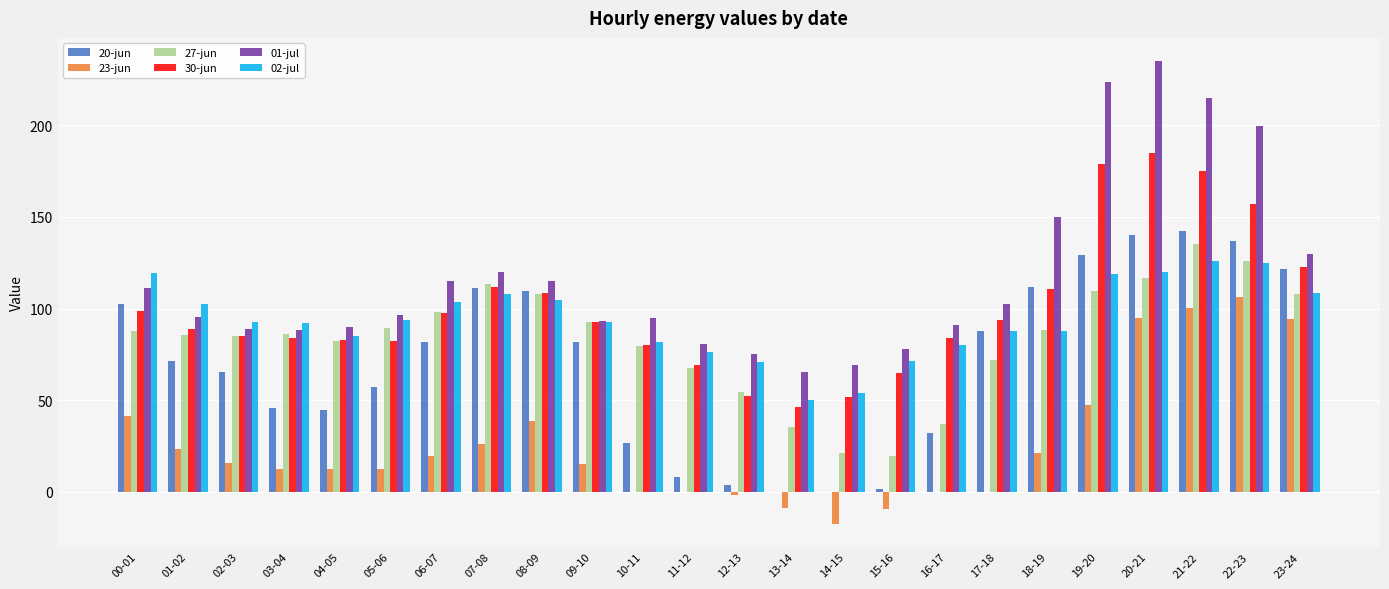

True or false: 02-jul has a value of 60.3 at 03-04.

False